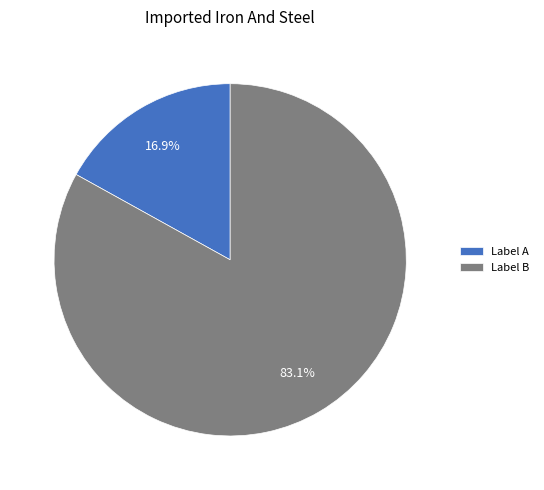

What percentage is NOT represented by Label A?

83.1%